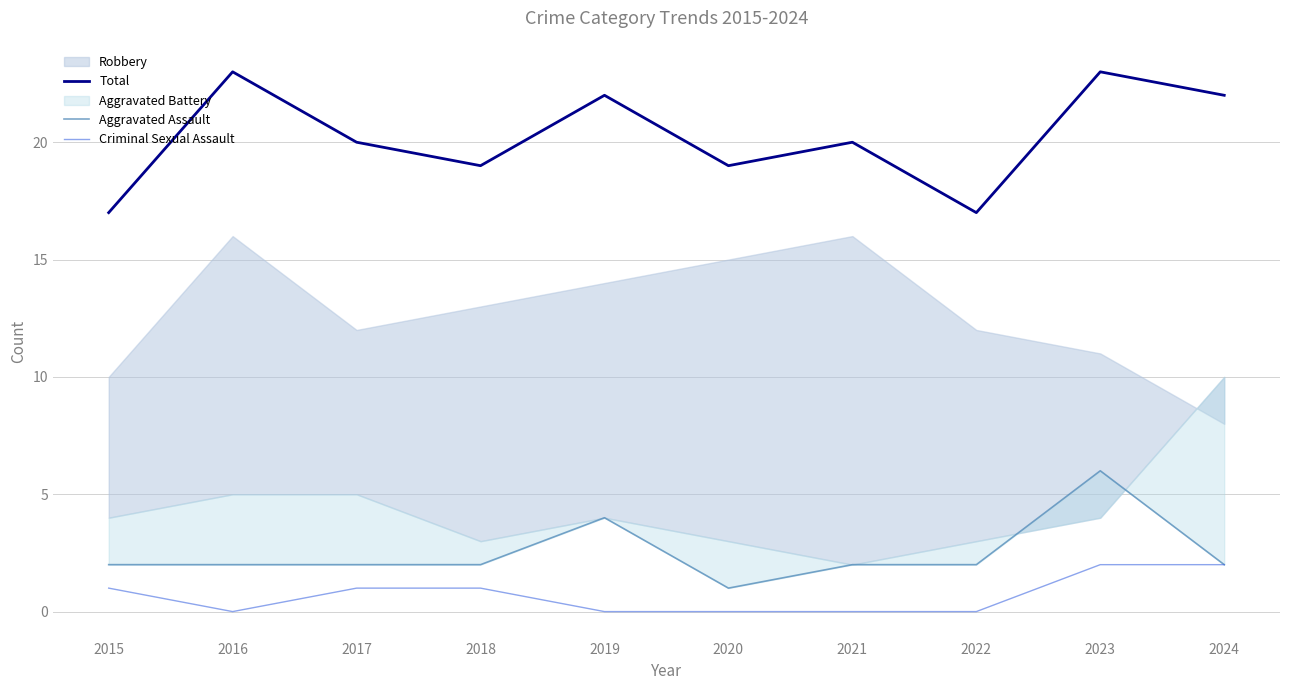

Does the chart have visible grid lines?

Yes